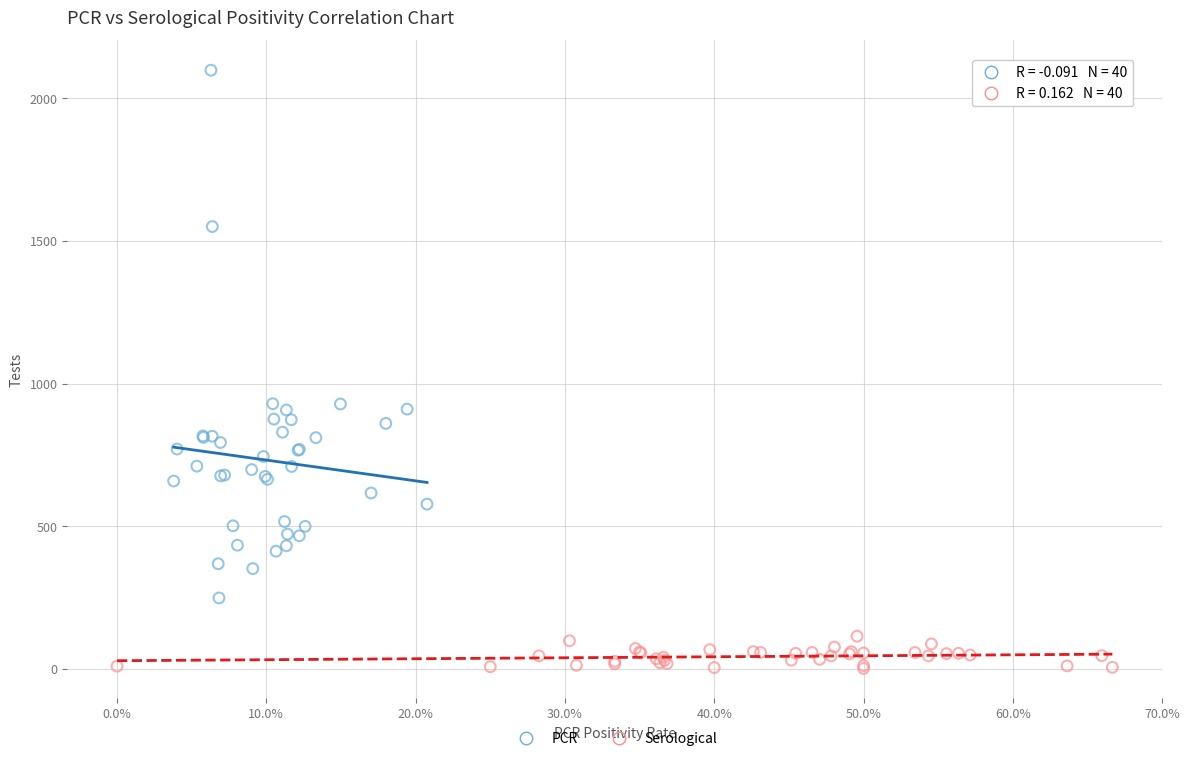

Which series reaches the minimum Y coordinate?

Serological